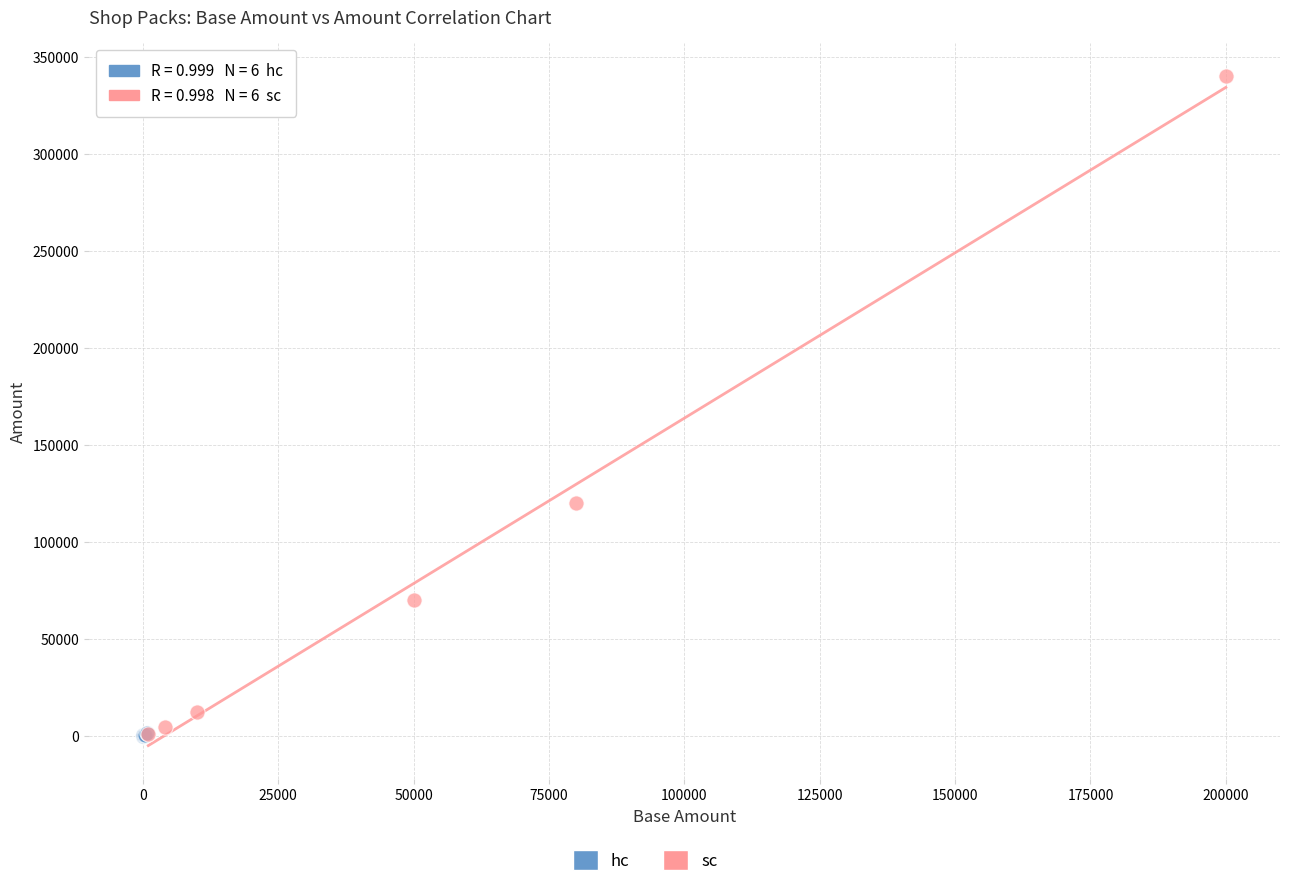

Which series reaches the maximum Y coordinate?

sc